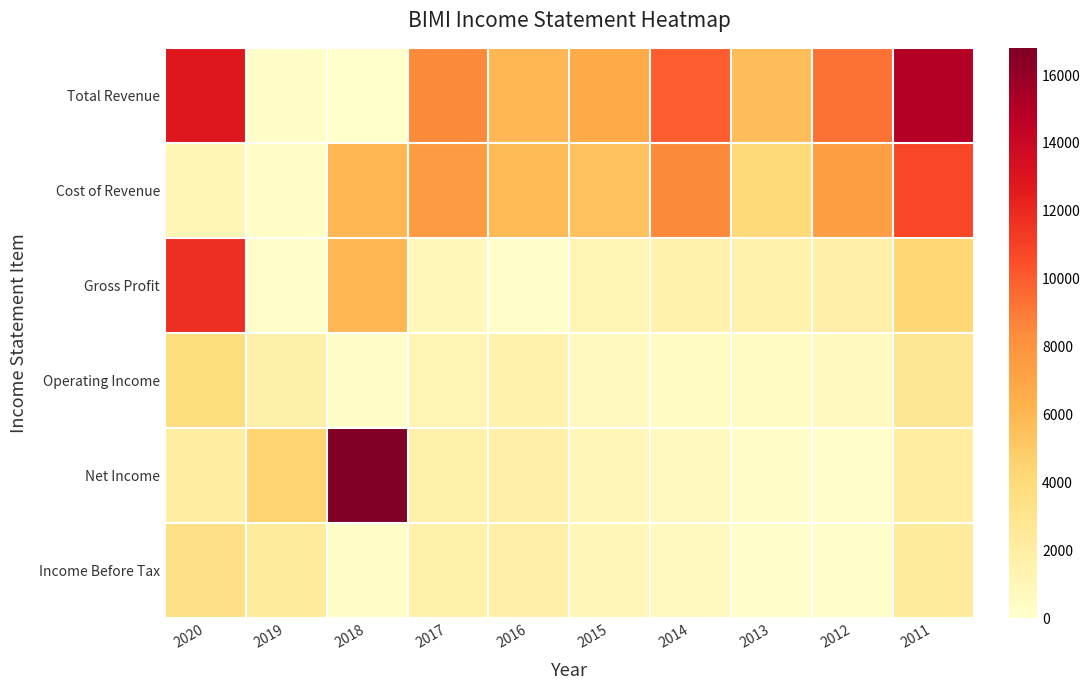

Which series has the widest spread of values?

Net Income